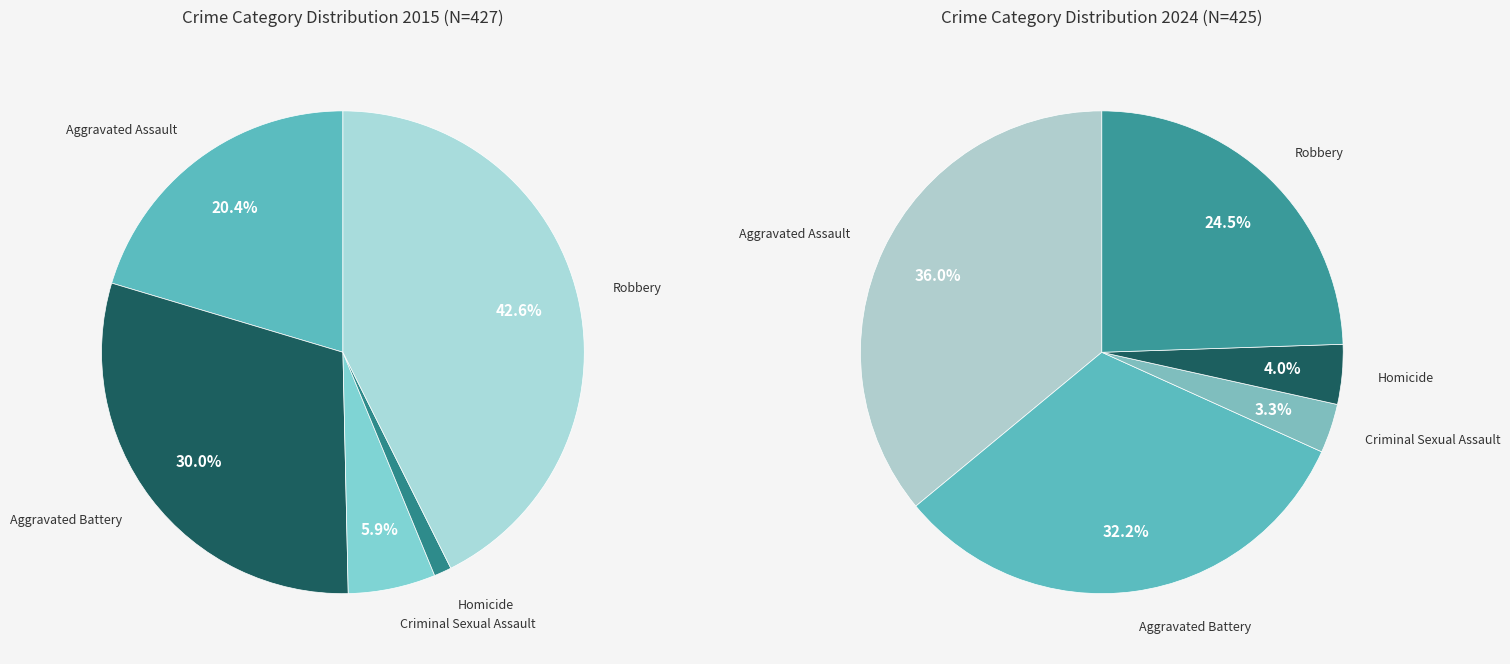

The 2 slice represents 3% of the pie. True or false?

True